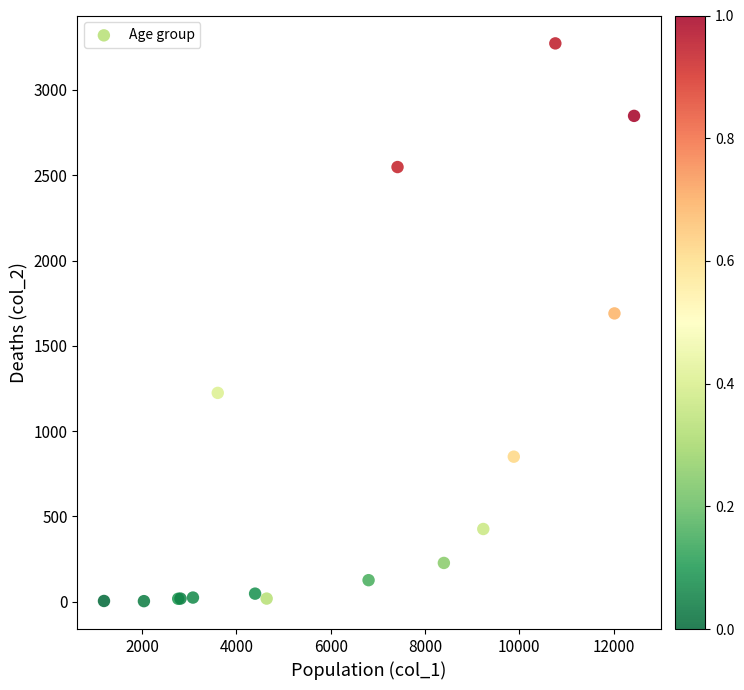

What Y value in the scatter plot is closest to 1638?

1690